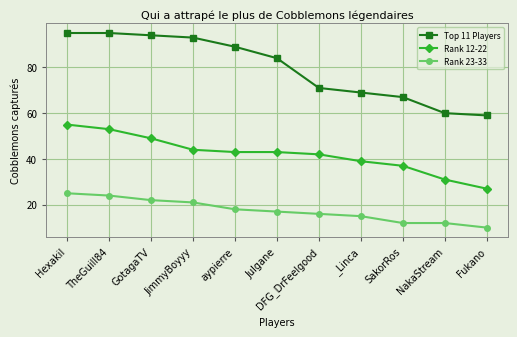

Reading right to left, what are all the values shown in this chart?

Top 11 Players: Fukano=59	NakaStream=60	SakorRos=67	_Linca=69	DFG_DrFeelgood=71	Julgane=84	aypierre=89	JimmyBoyyy=93	GotagaTV=94	TheGuill84=95	HexakiI=95
Rank 12-22: Fukano=27	NakaStream=31	SakorRos=37	_Linca=39	DFG_DrFeelgood=42	Julgane=43	aypierre=43	JimmyBoyyy=44	GotagaTV=49	TheGuill84=53	HexakiI=55
Rank 23-33: Fukano=10	NakaStream=12	SakorRos=12	_Linca=15	DFG_DrFeelgood=16	Julgane=17	aypierre=18	JimmyBoyyy=21	GotagaTV=22	TheGuill84=24	HexakiI=25